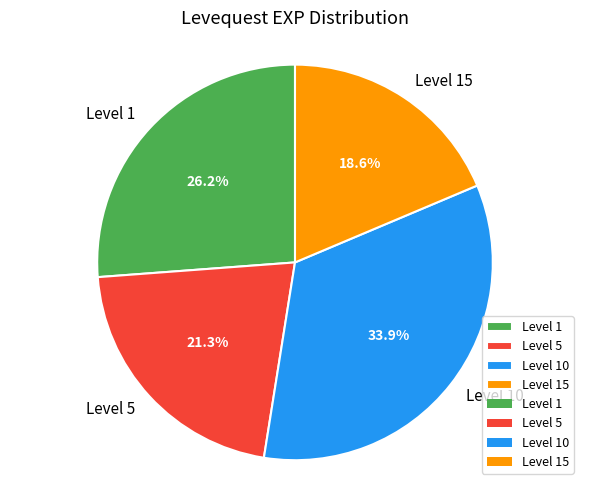

What percentage do Level 1 and Level 5 together represent?

47.5%